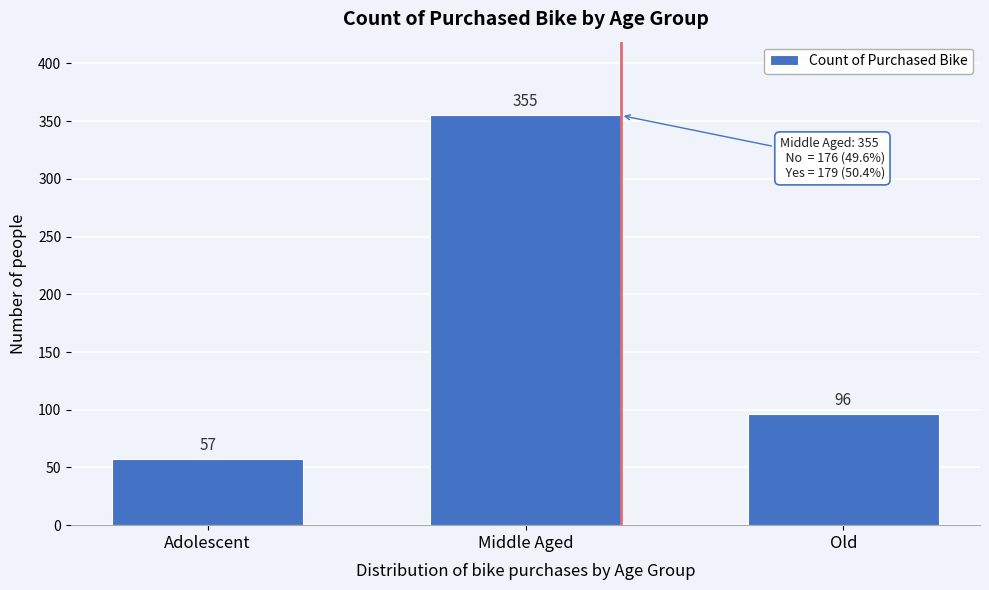

Reading left to right, extract all data points from this chart.

Adolescent=57	Middle Aged=355	Old=96